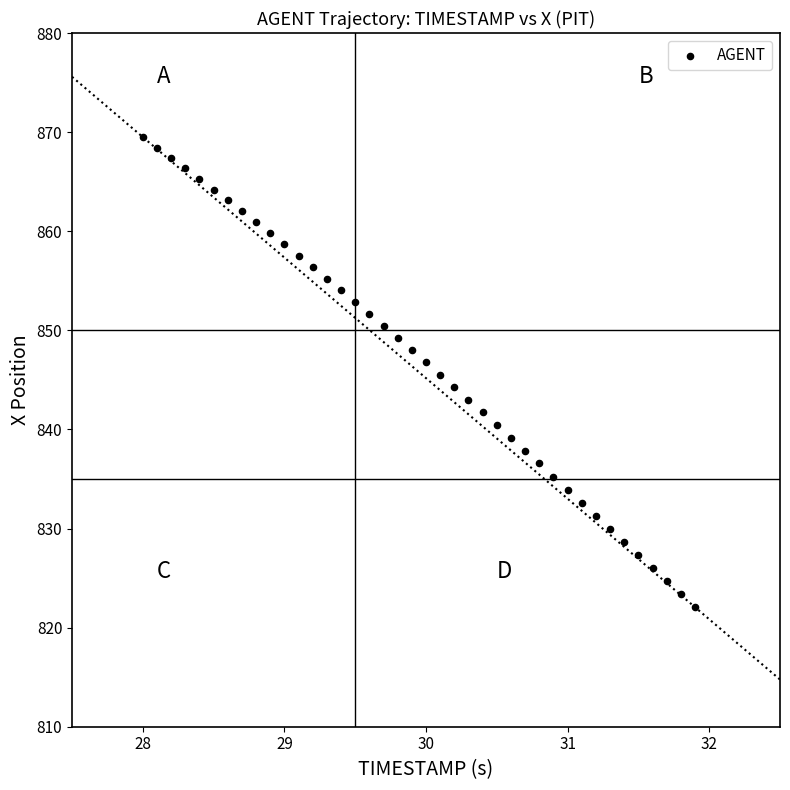

What is the range of X values (max minus min)?

3.9